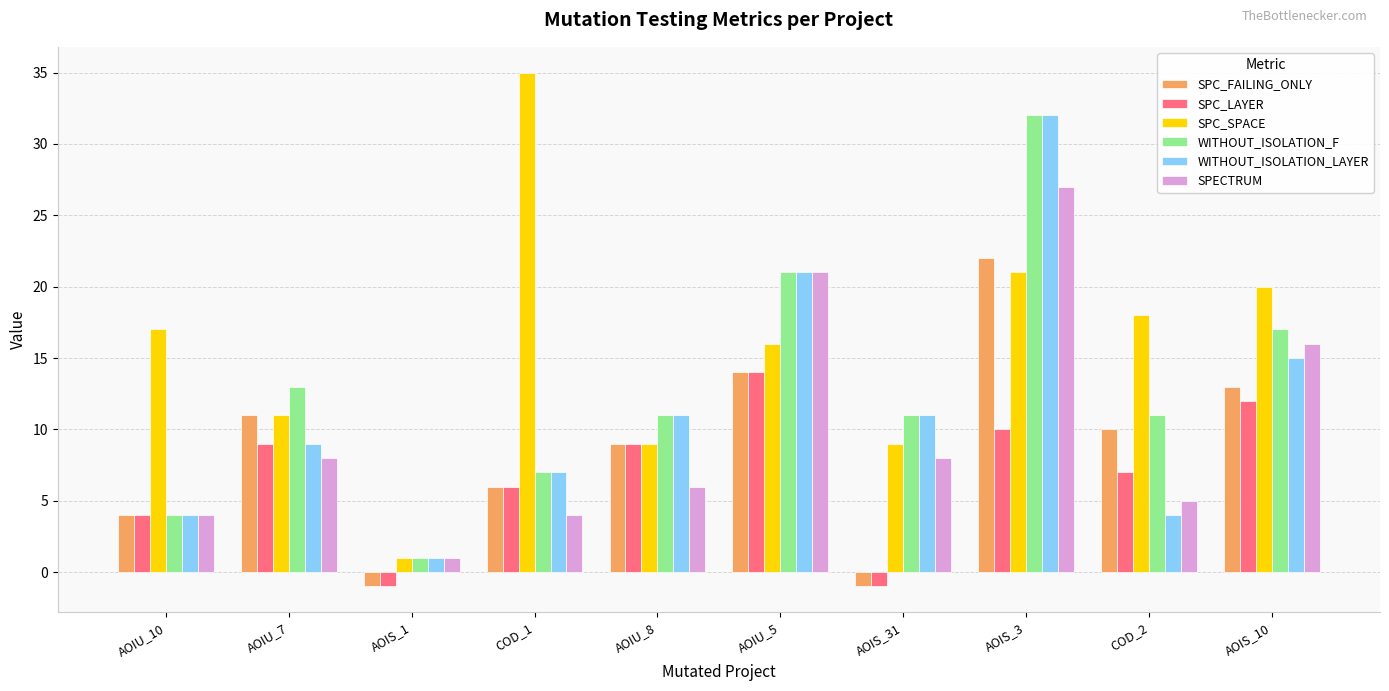

Are the bars horizontal?

No